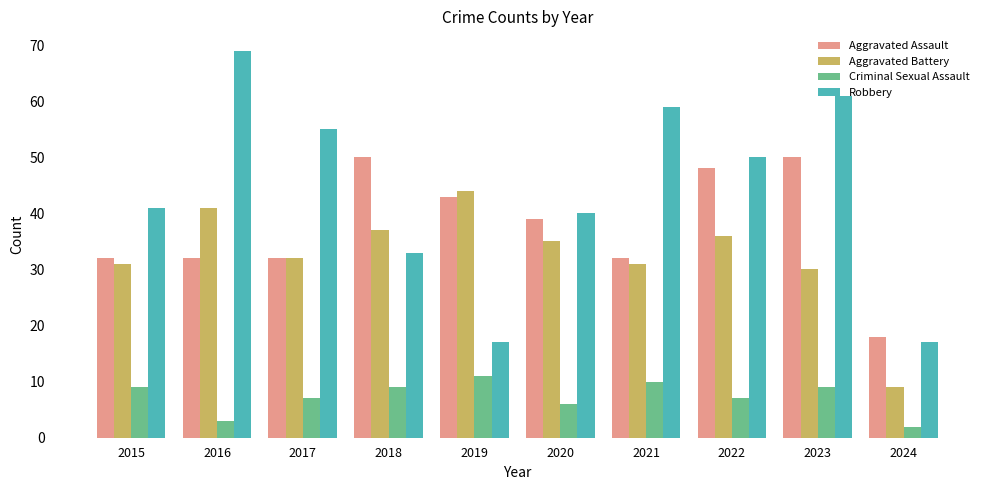

What is the value of the Robbery bar at the 5th from the left?

17